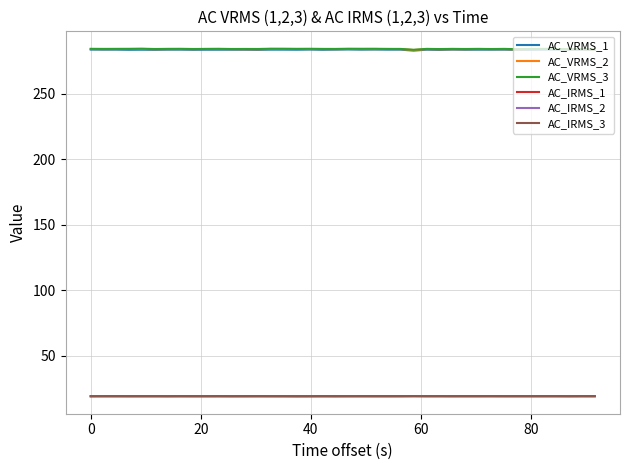

What is the highest value of the AC_VRMS_1 series?

283.8